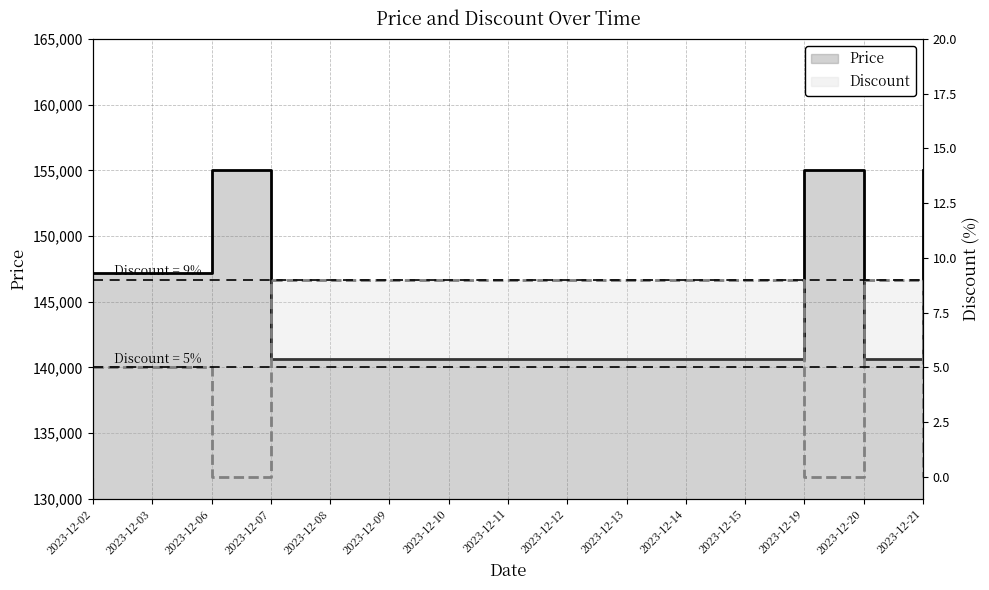

How many lines are shown in the chart?

2